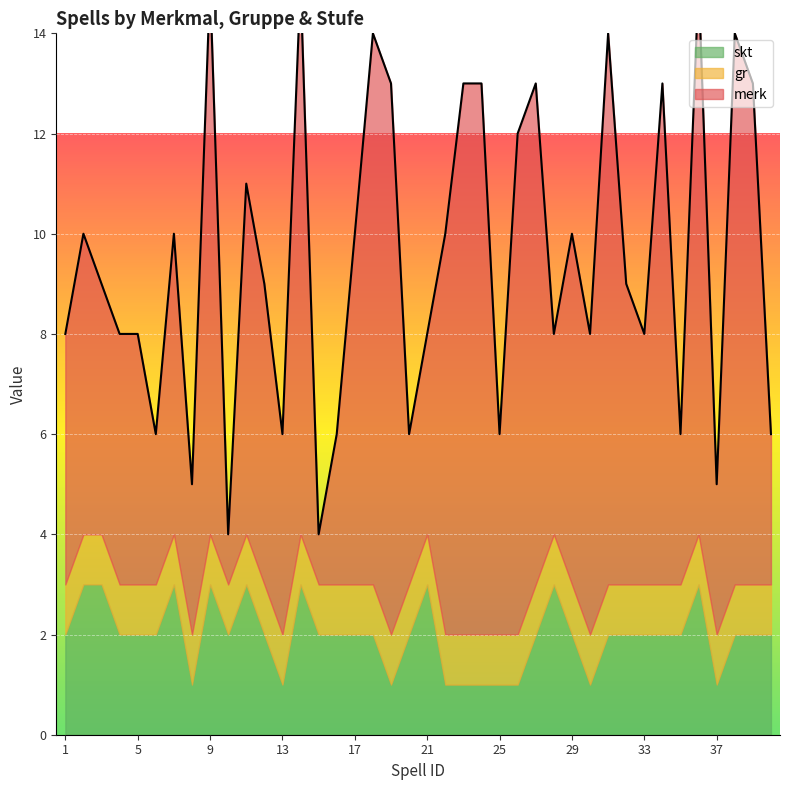

Reading right to left, transcribe all the data shown in this chart.

merk: 3	10	11	3	11	3	10	5	6	11	6	7	4	10	10	4	11	11	8	4	3	11	11	7	3	1	11	4	6	7	1	11	3	6	3	5	5	5	6	5
gr: 1	1	1	1	1	1	1	1	1	1	1	1	1	1	1	1	1	1	1	1	1	1	1	1	1	1	1	1	1	1	1	1	1	1	1	1	1	1	1	1
skt: 2	2	2	1	3	2	2	2	2	2	1	2	3	2	1	1	1	1	1	3	2	1	2	2	2	2	3	1	2	3	2	3	1	3	2	2	2	3	3	2